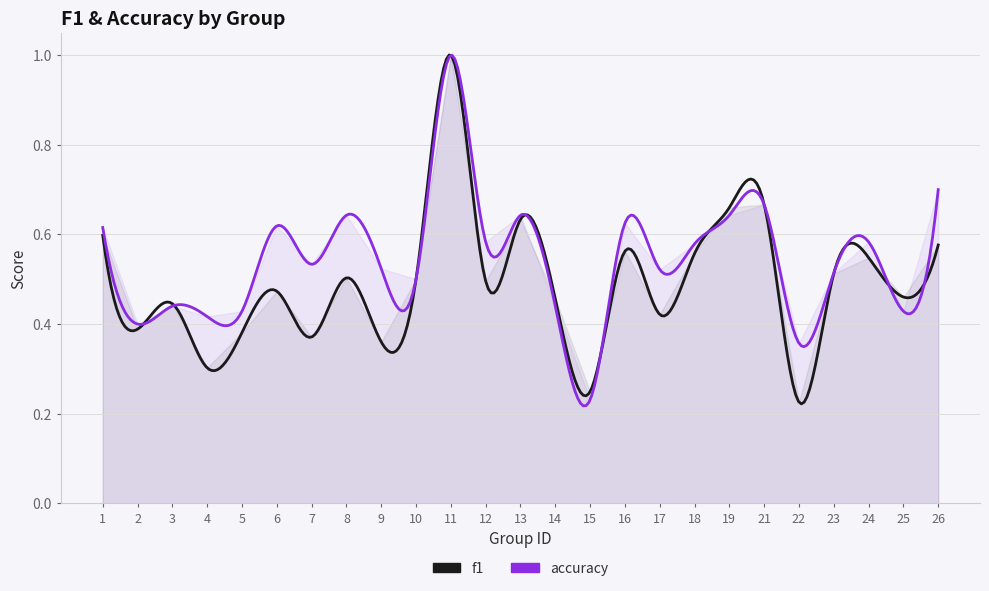

In f1, how many points are lower than both neighbors (excluding endpoints)?

9